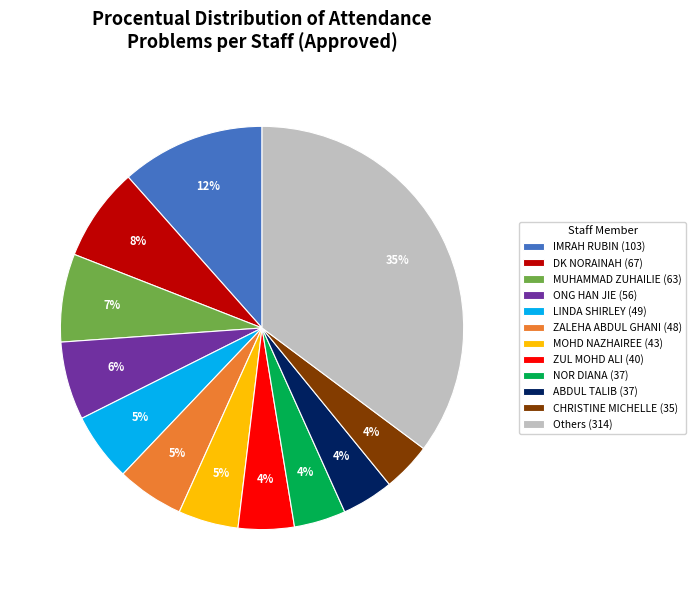

What percentage is the MOHD NAZHAIREE (43) slice, to the nearest percent?

5%